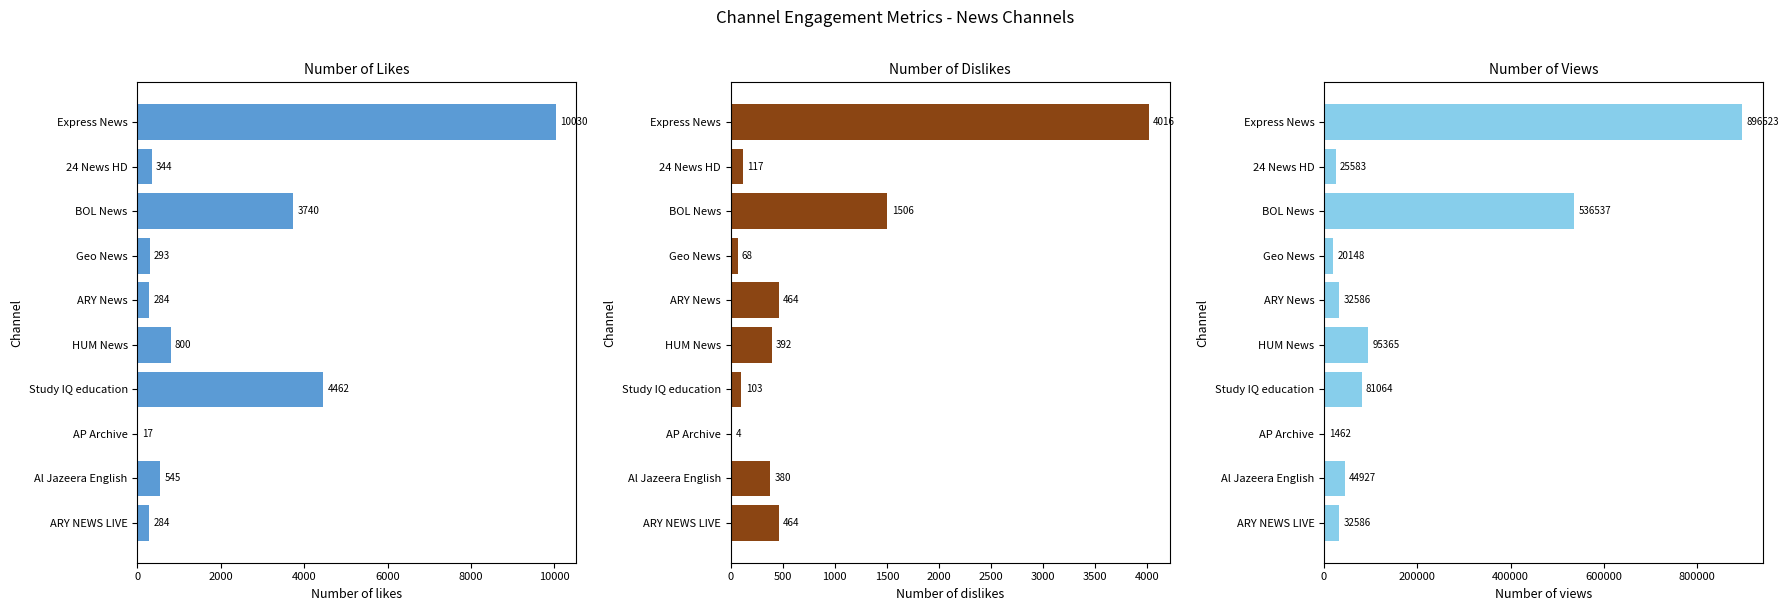

What is the difference between the maximum and second lowest values in the Number of likes series?

9746